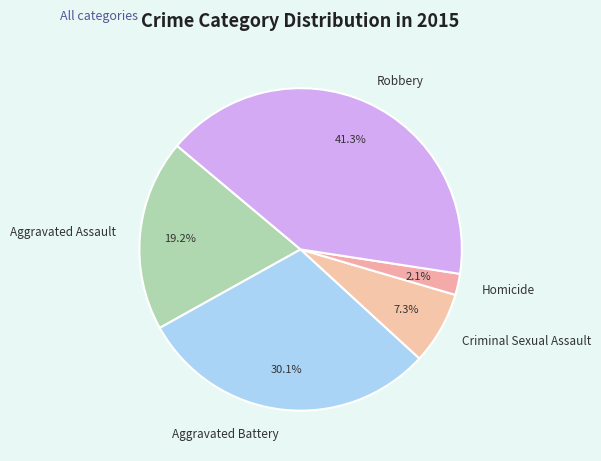

How many slices are in this pie chart?

5